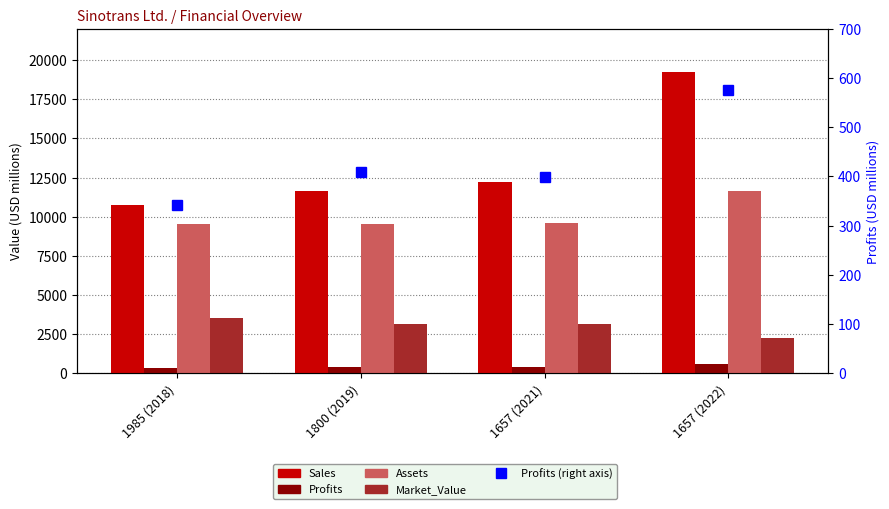

True or false: Assets has a value of 9537.0 at 1985 (2018).

True